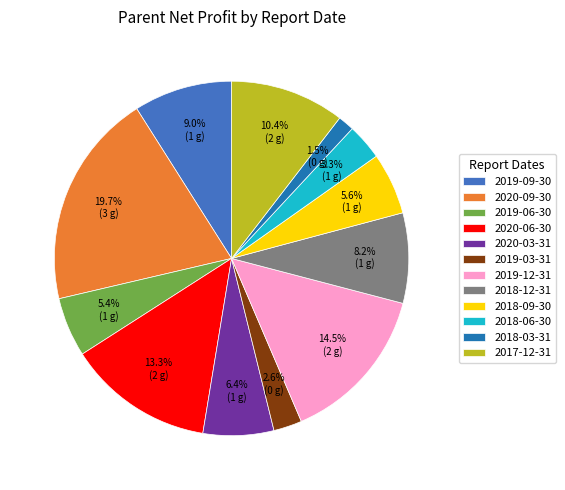

How many slices are in this pie chart?

12